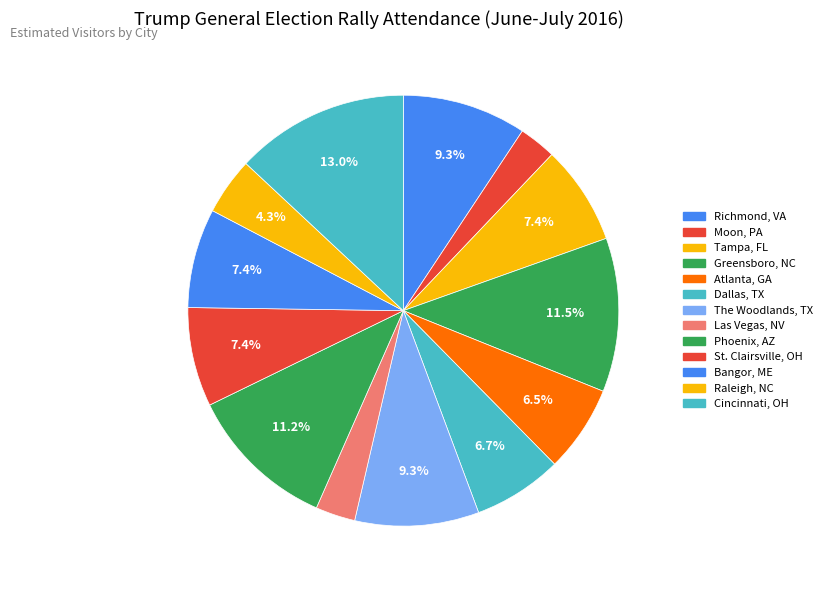

Is there a majority slice in this chart?

No